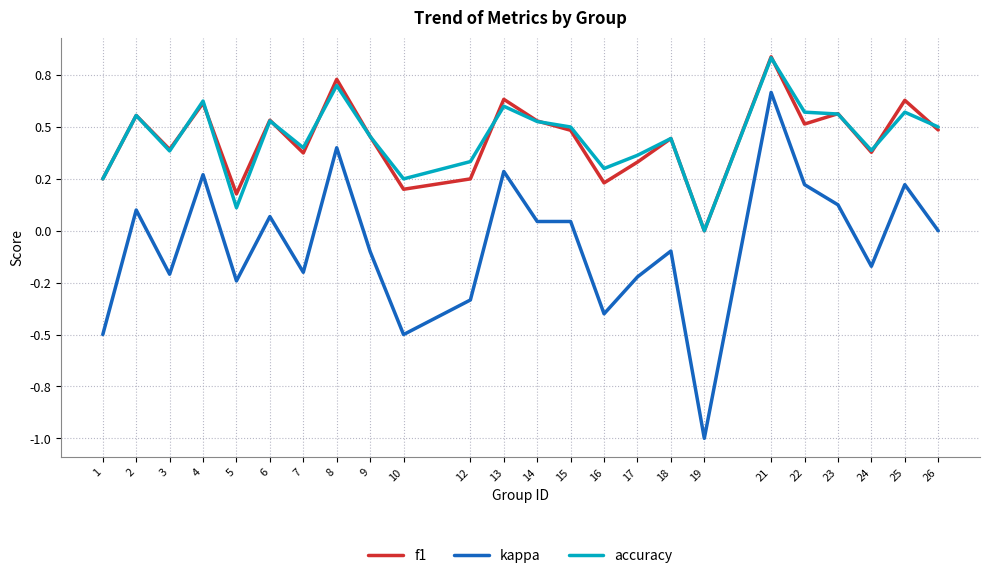

List the series in order of their peak value, highest first.

f1, accuracy, kappa